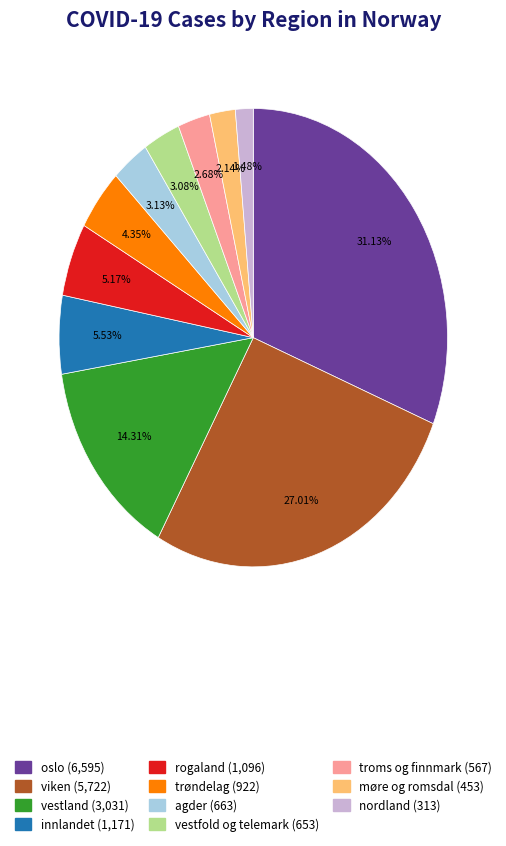

Combined, do viken and trøndelag account for over 50%?

No